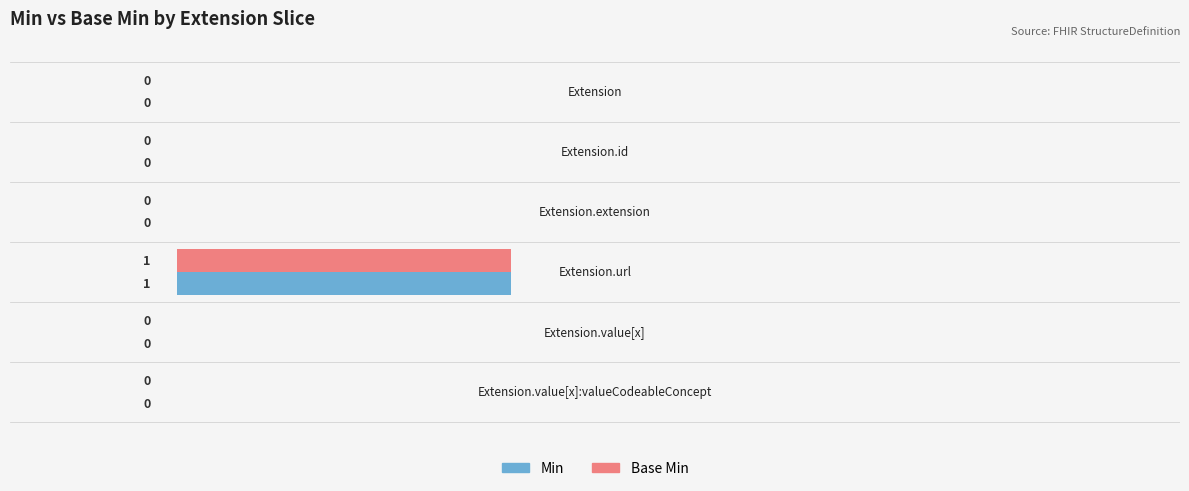

How many Min values are between 0 and 1?

6